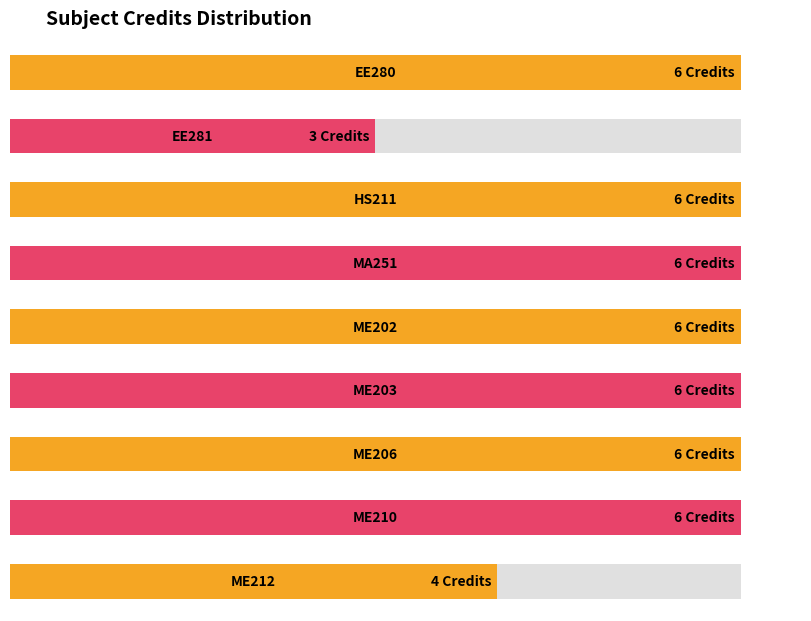

What is the label of the 7th bar from the right?

HS211